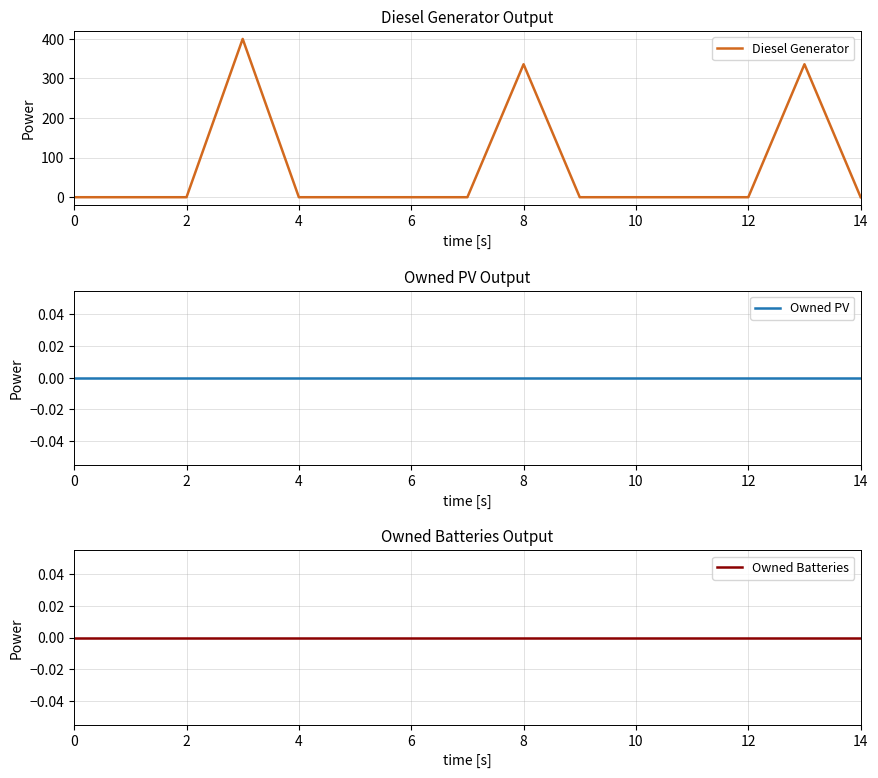

Reading left to right, transcribe all the data shown in this chart.

Diesel Generator: 0	0	0	400	0	0	0	0	336	0	0	0	0	336	0
Owned PV: 0	0	0	0	0	0	0	0	0	0	0	0	0	0	0
Owned Batteries: 0	0	0	0	0	0	0	0	0	0	0	0	0	0	0